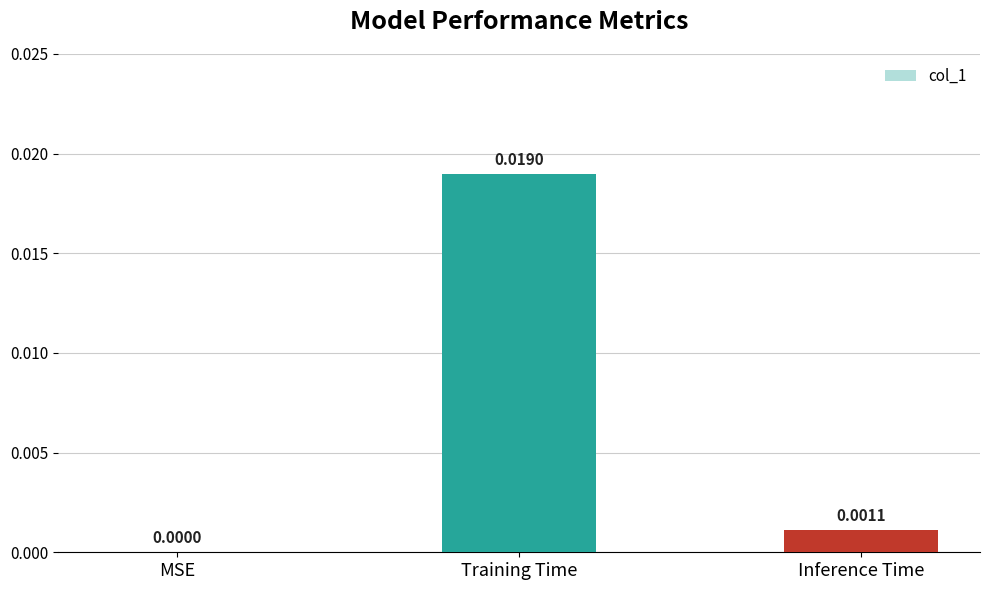

Which category has the highest value across all series?

Training Time